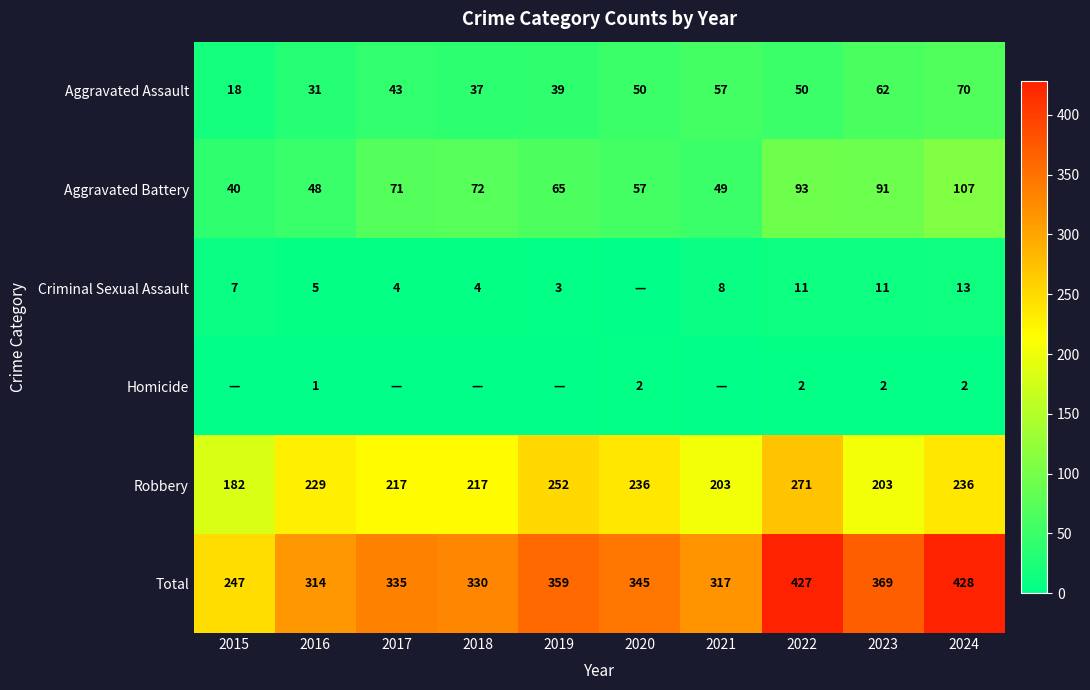

Rank the series at 2016 from lowest to highest value.

Homicide, Criminal Sexual Assault, Aggravated Assault, Aggravated Battery, Robbery, Total